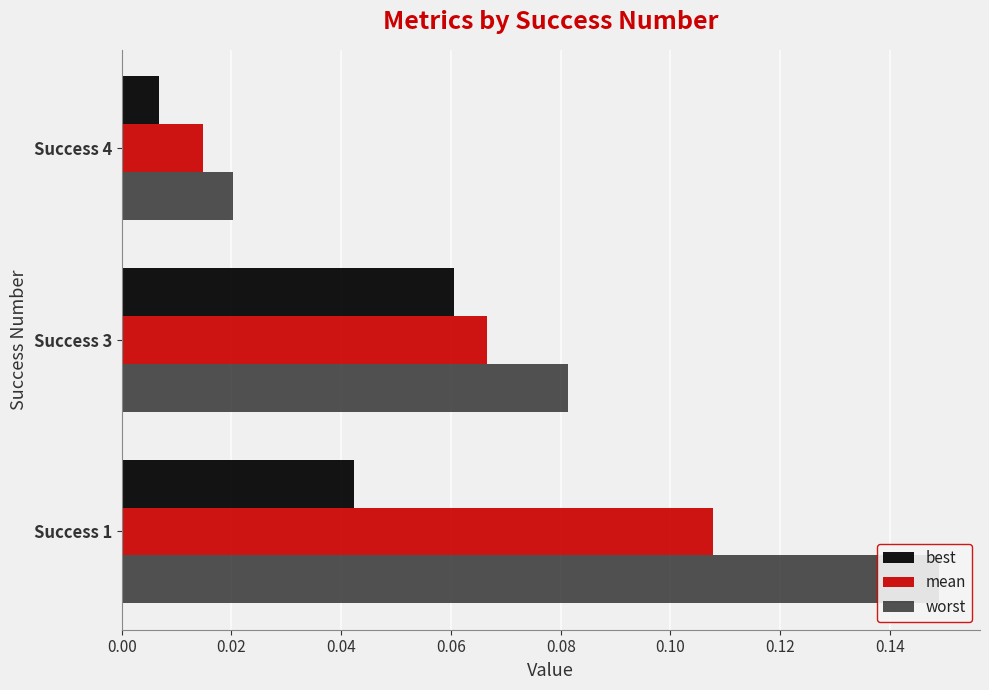

Which has a higher value, Success 4 or Success 3?

Success 3